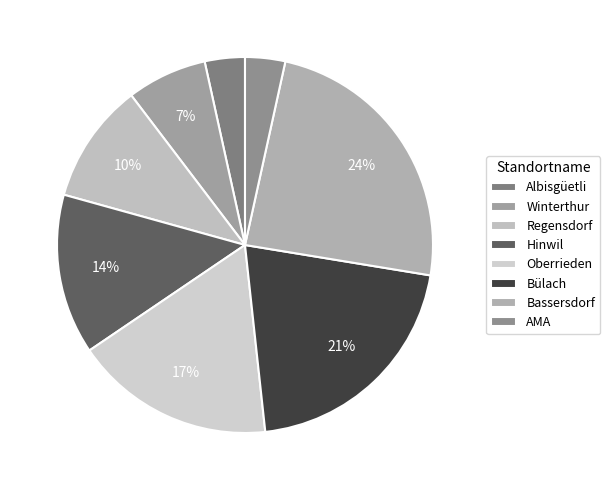

Which slice is the smallest?

Albisgüetli